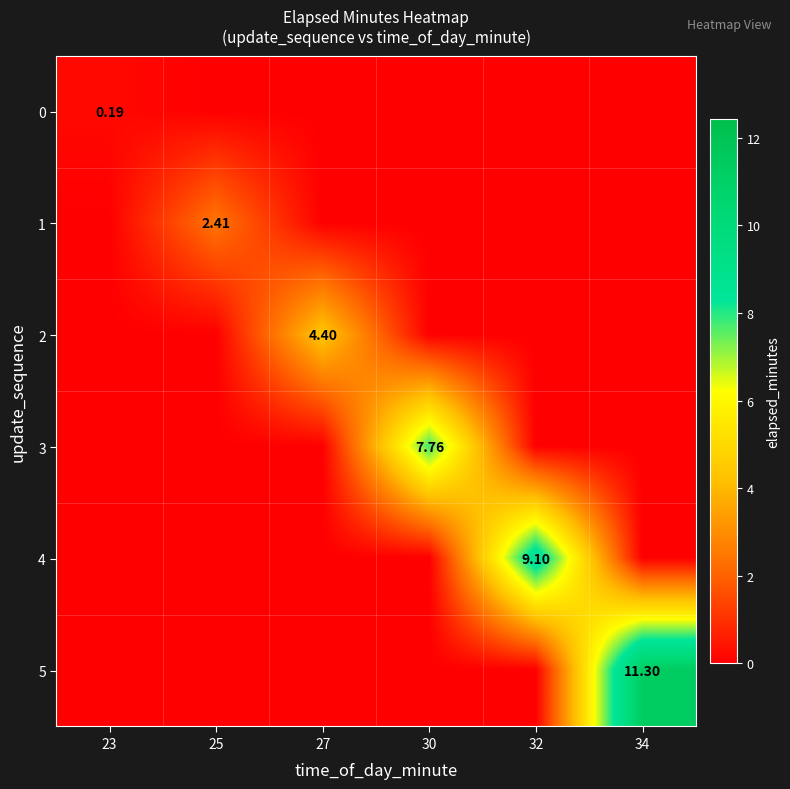

How many data points in 2 are above 0?

1